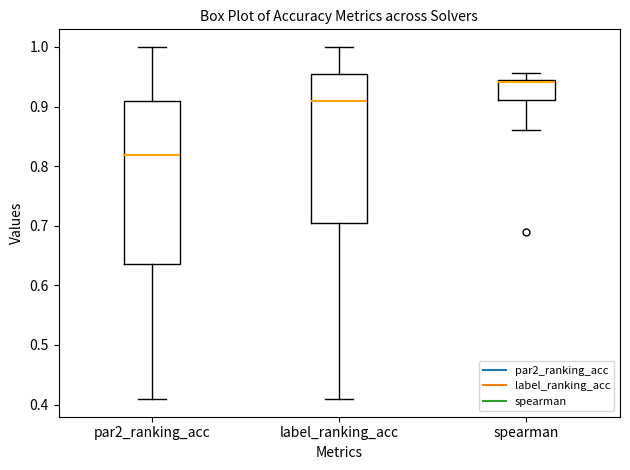

Reading left to right, read every box against the y-axis: the position of its median line, the range the box covers, and the ends of its whiskers. The values are not printed on the chart, so give them approximately, as read against the axis.

par2_ranking_acc: median 0.82, box 0.64 to 0.91, whiskers 0.41 to 1.00
label_ranking_acc: median 0.91, box 0.70 to 0.95, whiskers 0.41 to 1.00
spearman: median 0.94, box 0.91 to 0.95, whiskers 0.86 to 0.96